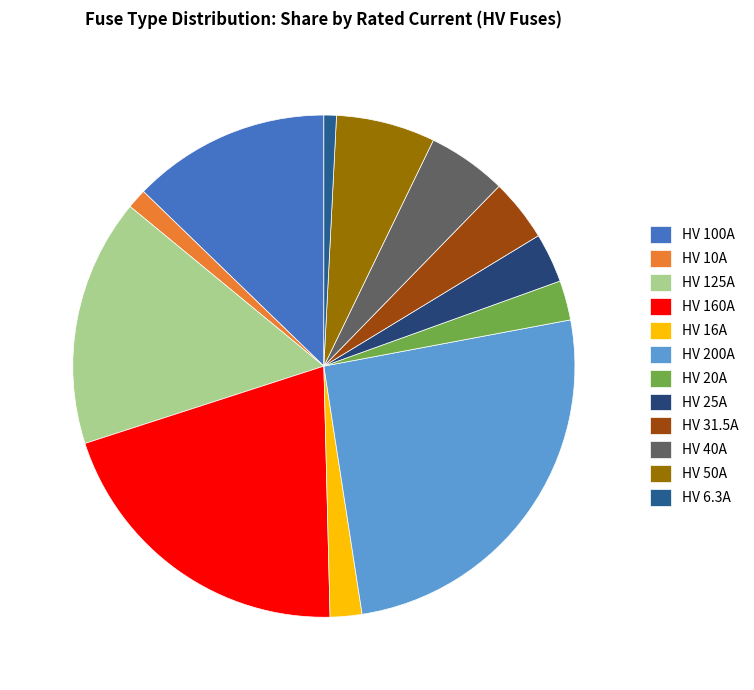

Which has a higher value, HV 160A or HV 16A?

HV 160A